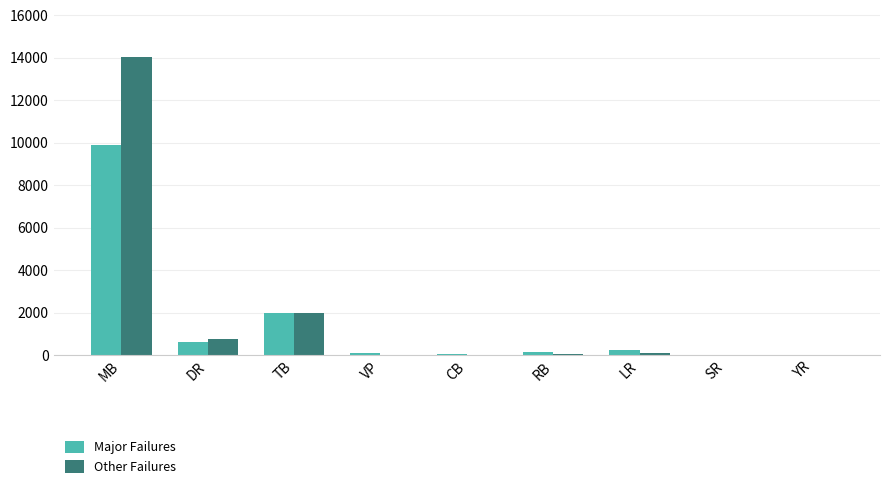

What is the sum of all Major Failures values?

12988